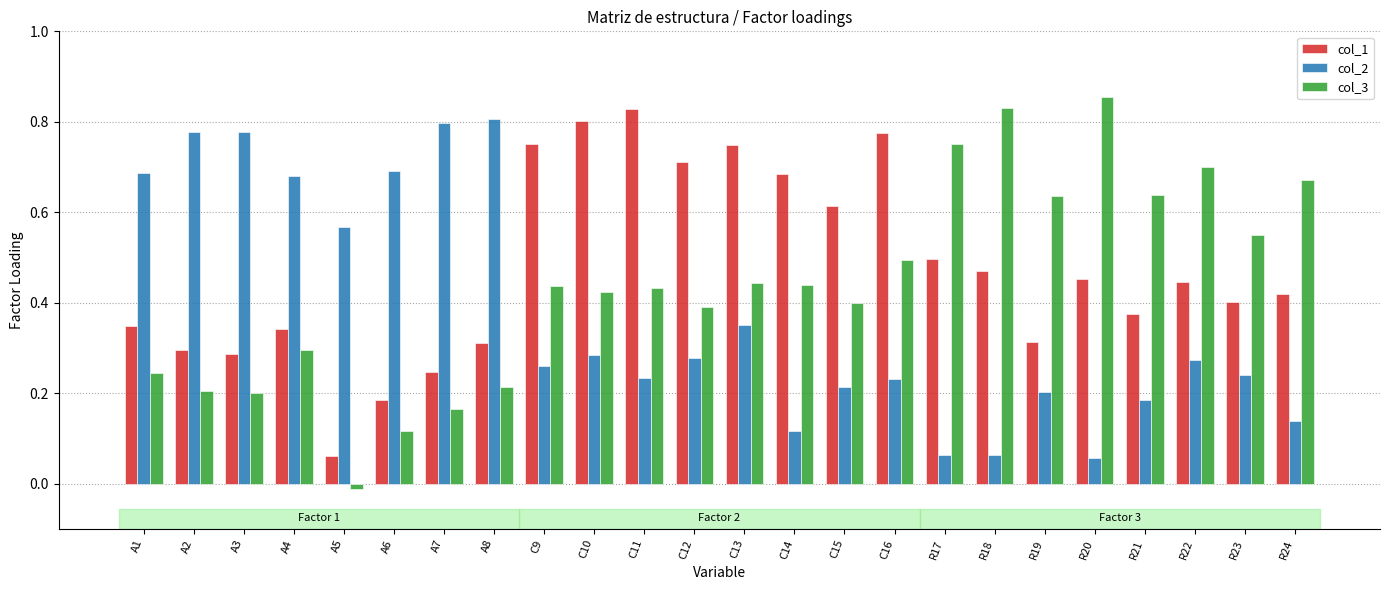

At C13, list the series in order from largest to smallest.

col_1, col_3, col_2